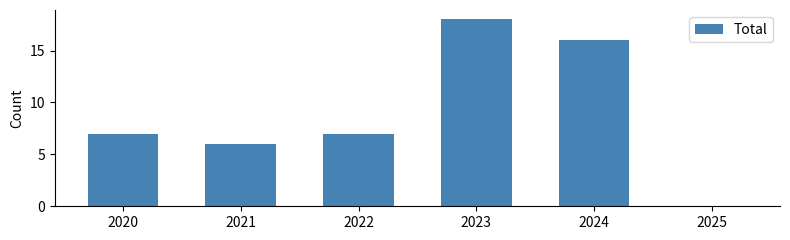

What is the sum of the values at 2024 and 2025?

16